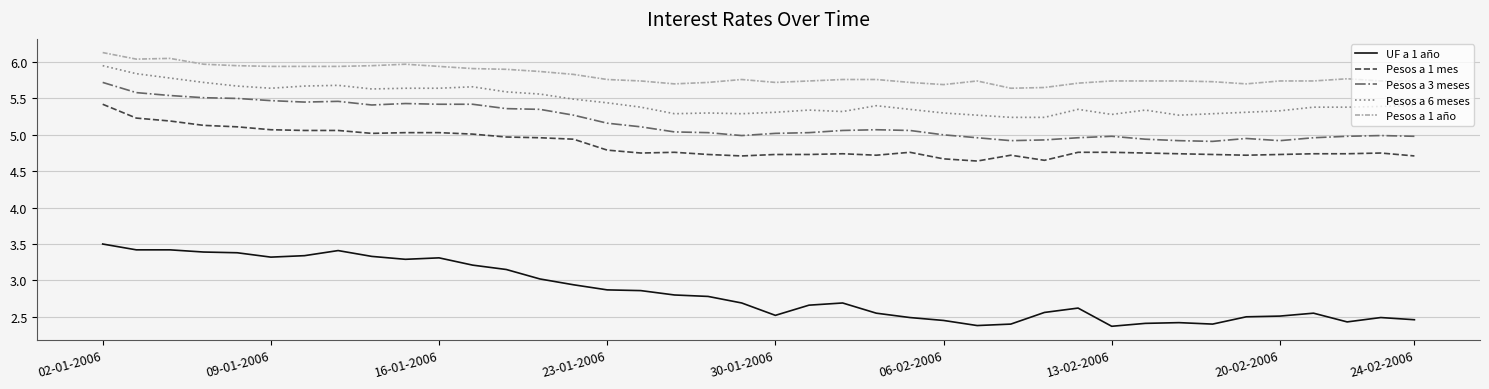

Which series has the largest total across all categories?

Pesos a 1 año